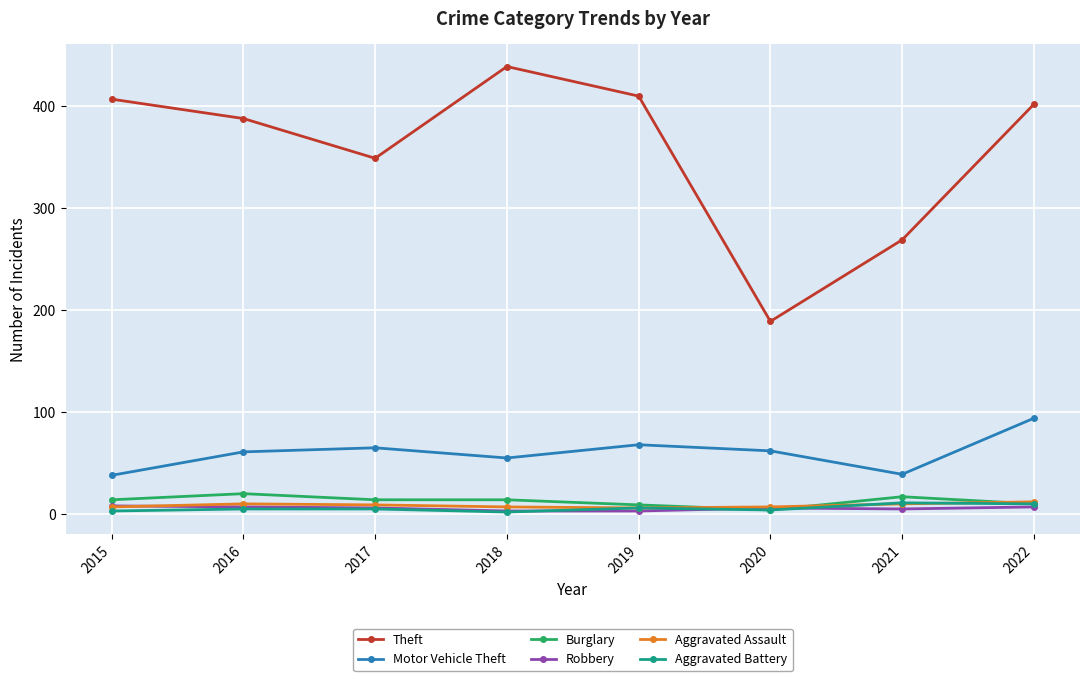

At which category does Theft reach its first local peak?

2018